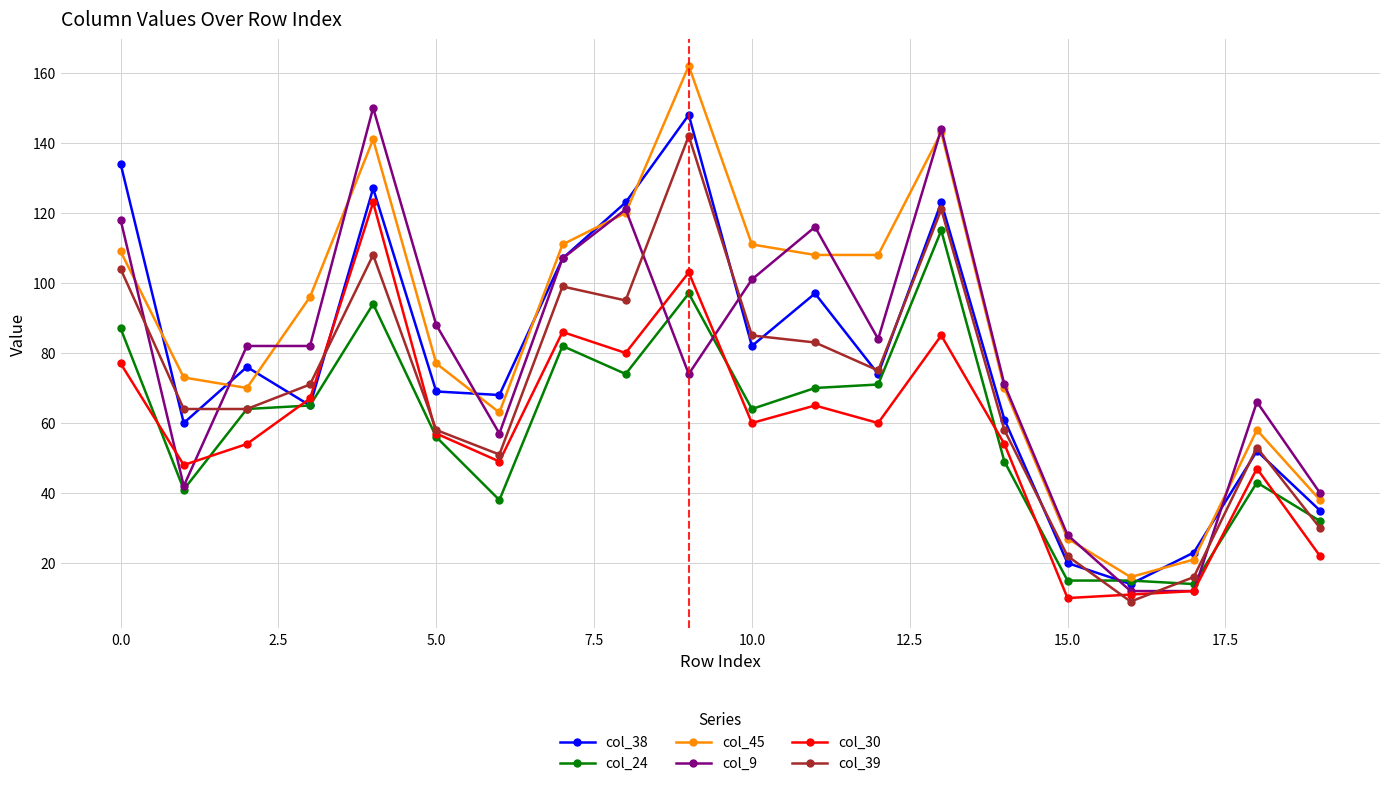

What is the minimum value shown in the chart?

9